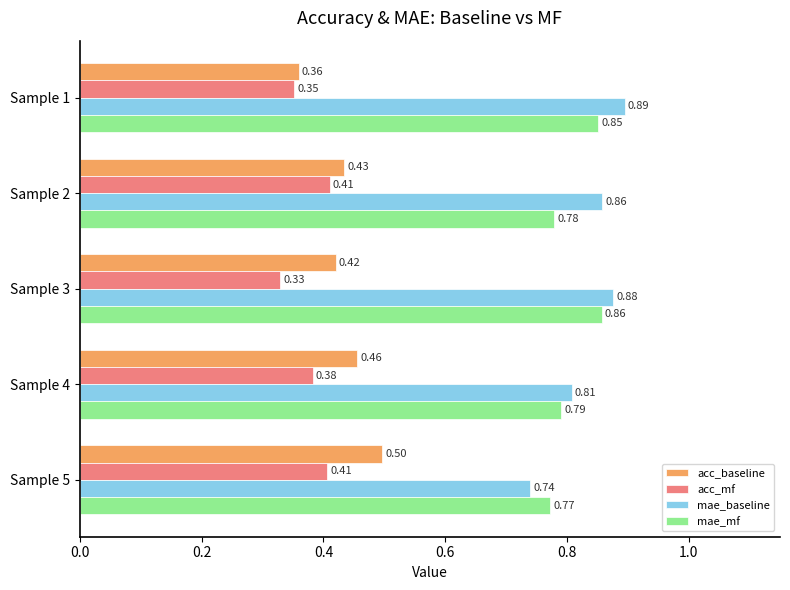

How many categories are shown in the chart?

5